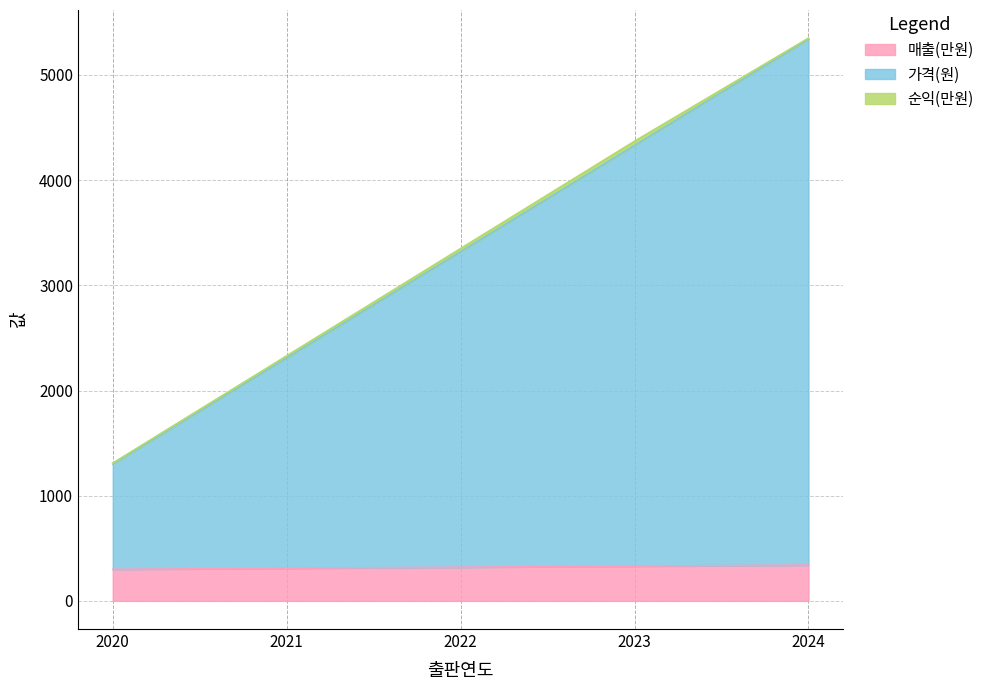

List the labels in order of 매출(만원) value, largest first.

2024, 2023, 2022, 2021, 2020